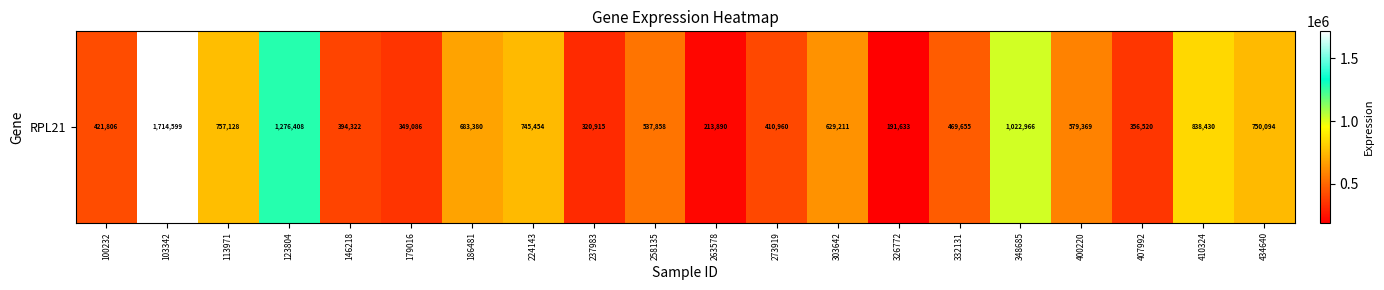

How many series are shown in this chart?

1